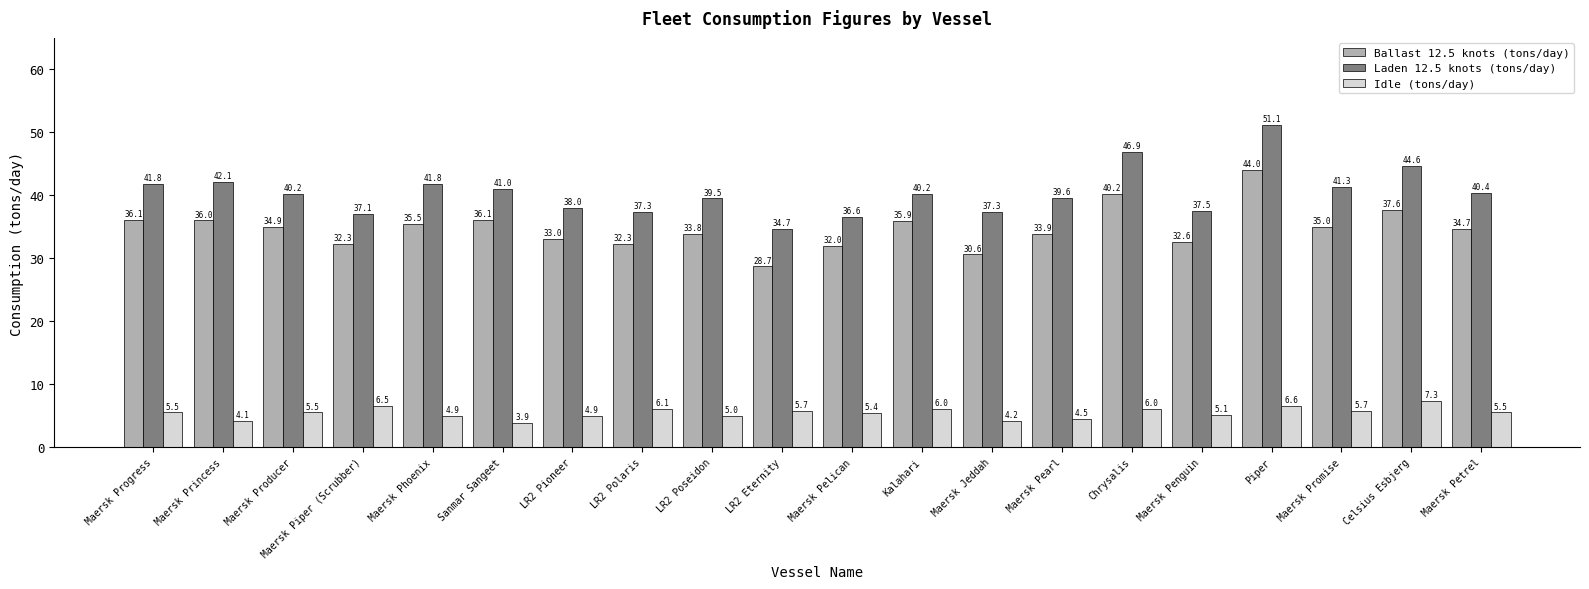

Are the bars horizontal?

No